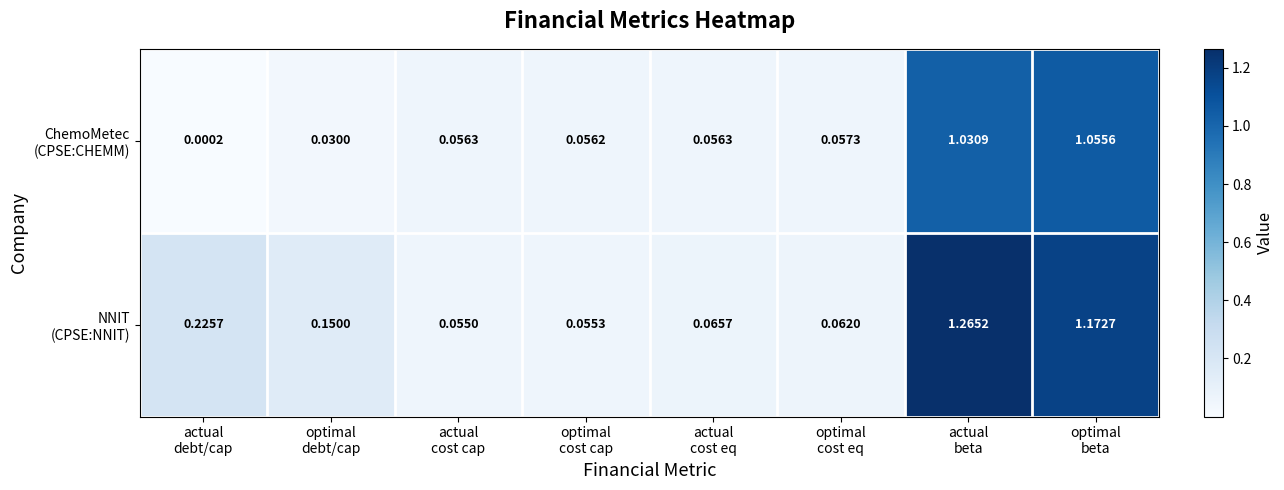

How many series are shown in this chart?

2